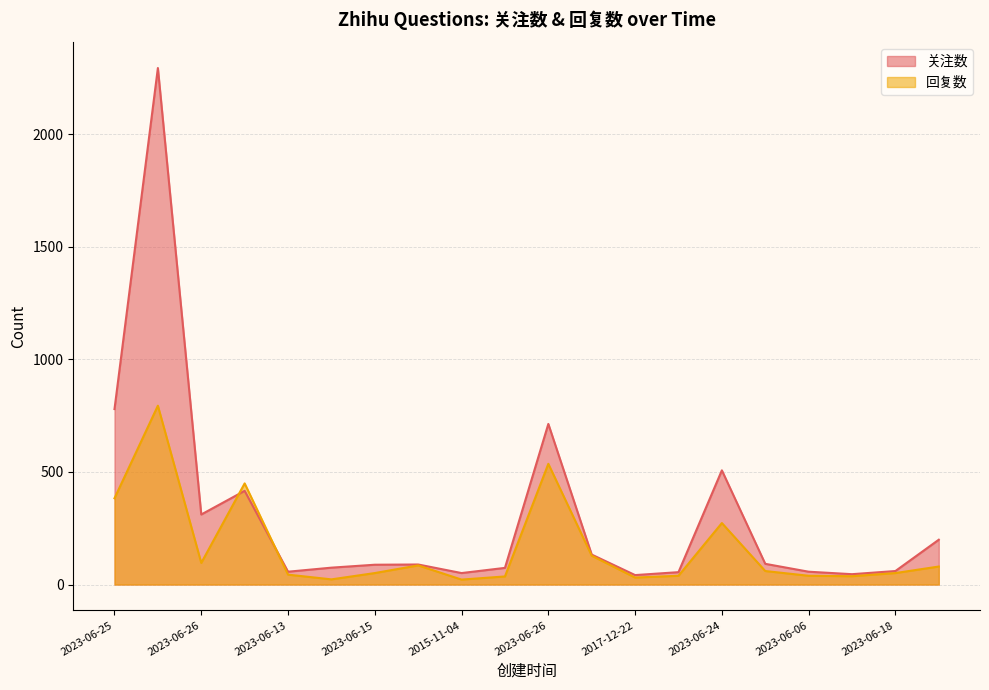

What is the smallest value displayed?

22